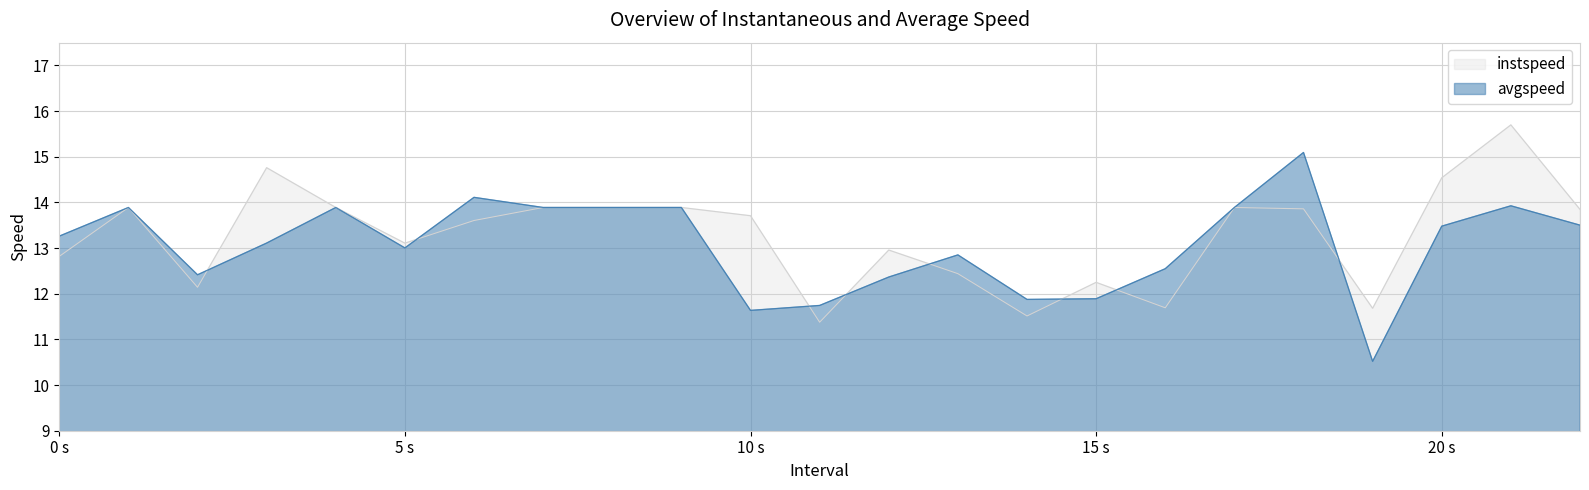

What is the approximate value of avgspeed at 20 s?

13.5